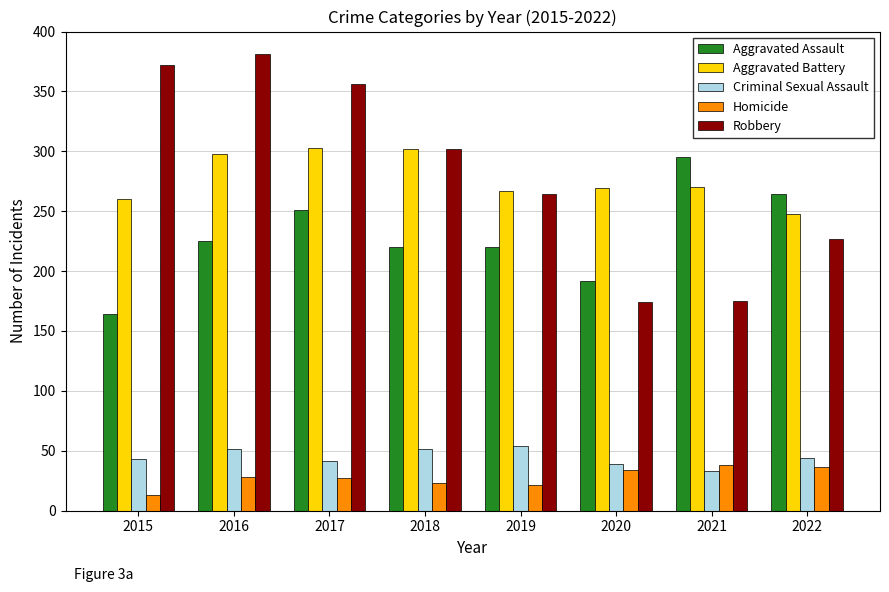

What is the highest value of the Robbery series?

381